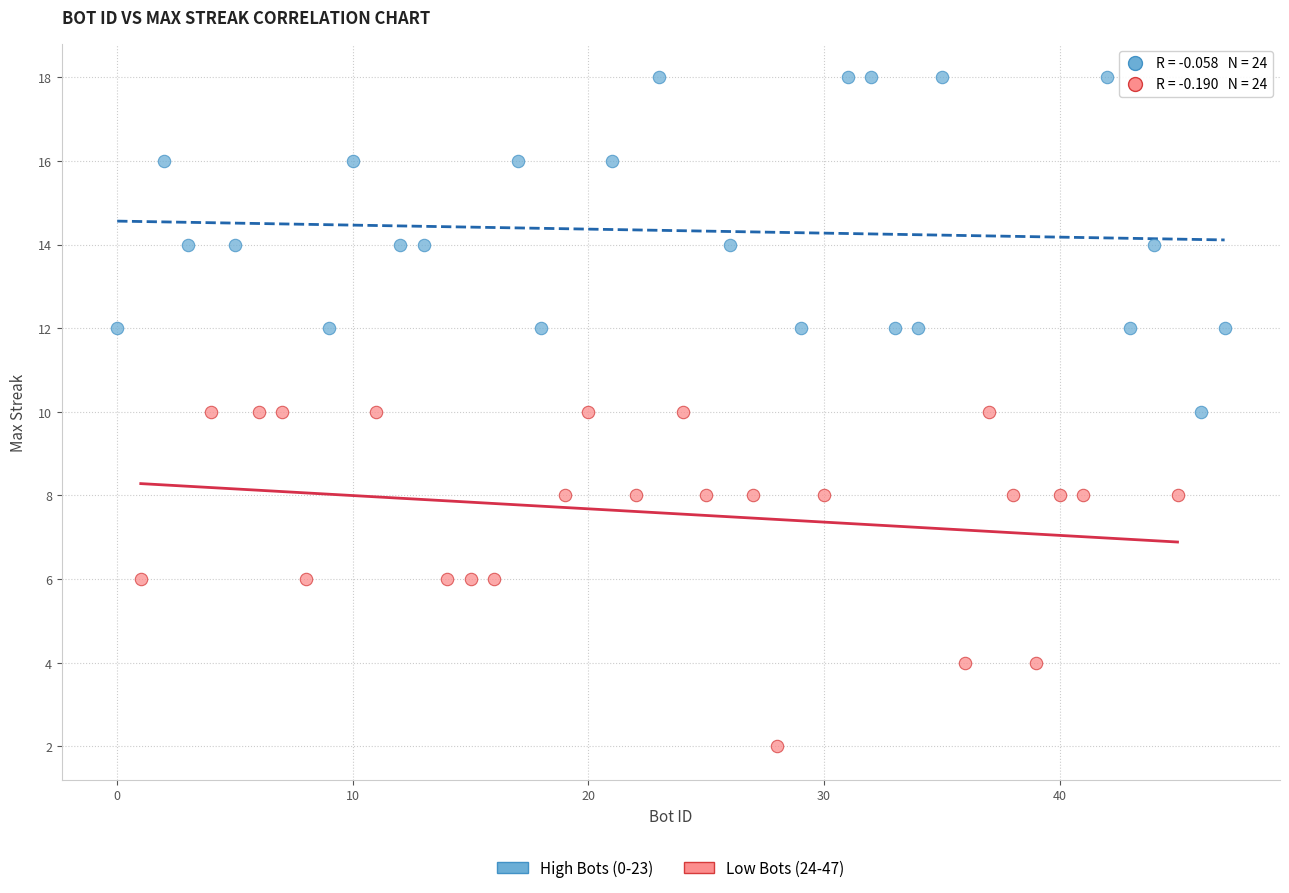

What are all the series names shown in the legend?

High Bots (0-23), Low Bots (24-47)